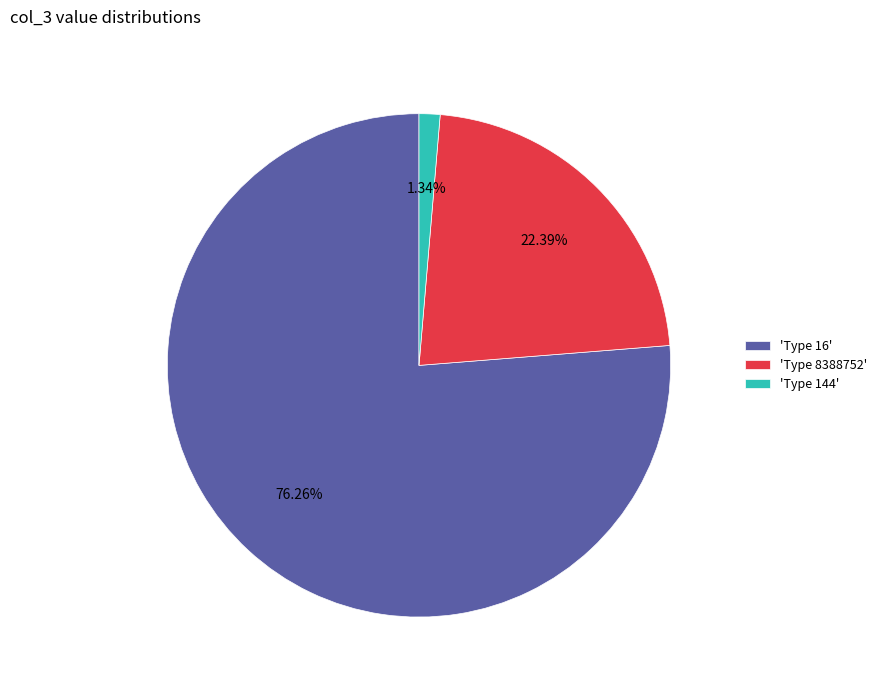

Which has a higher value, 'Type 144' or 'Type 8388752'?

'Type 8388752'